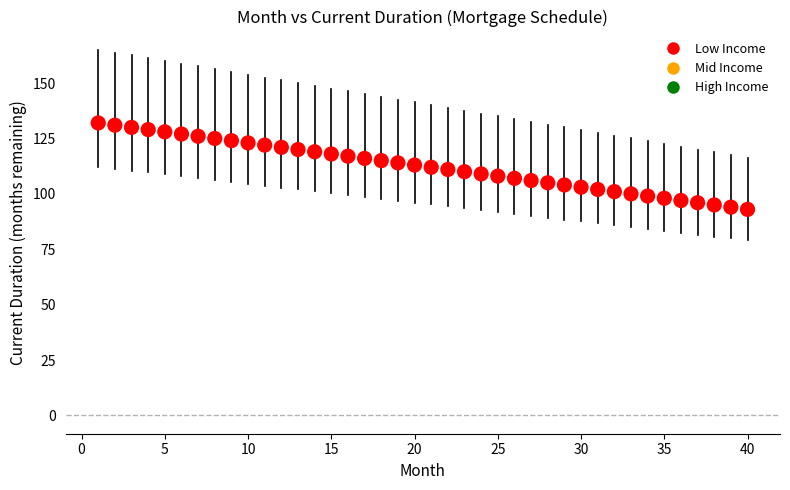

What is the range of Y values (max minus min)?

39